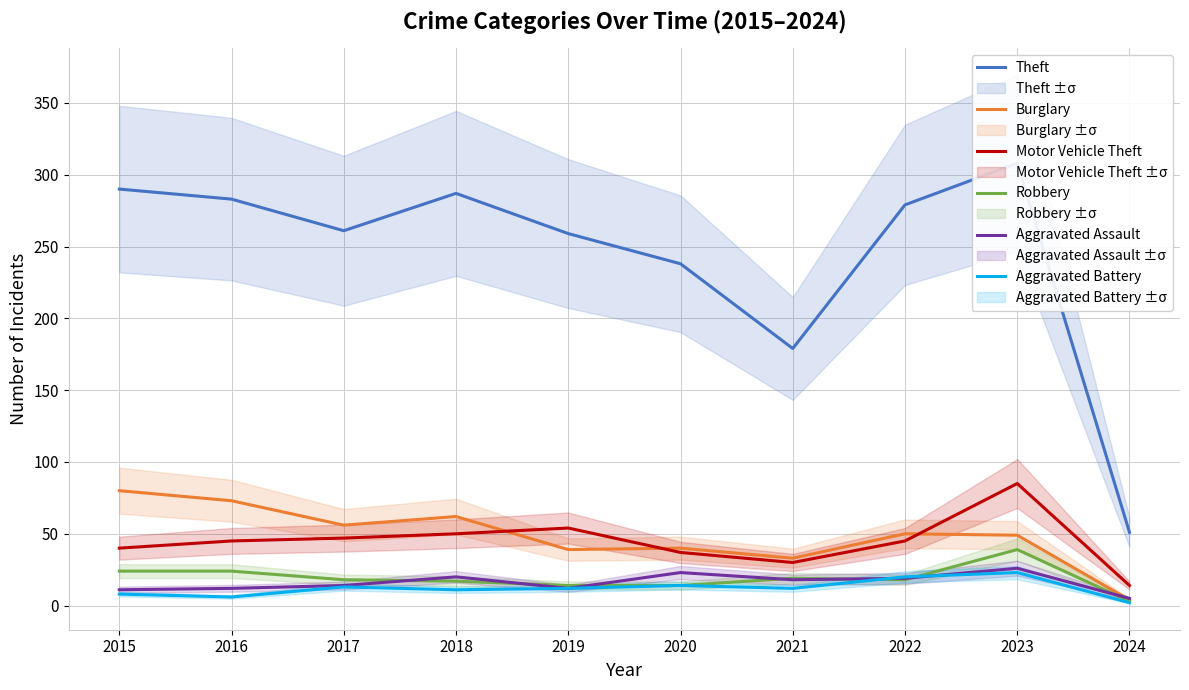

Which series has the widest spread of values?

Theft